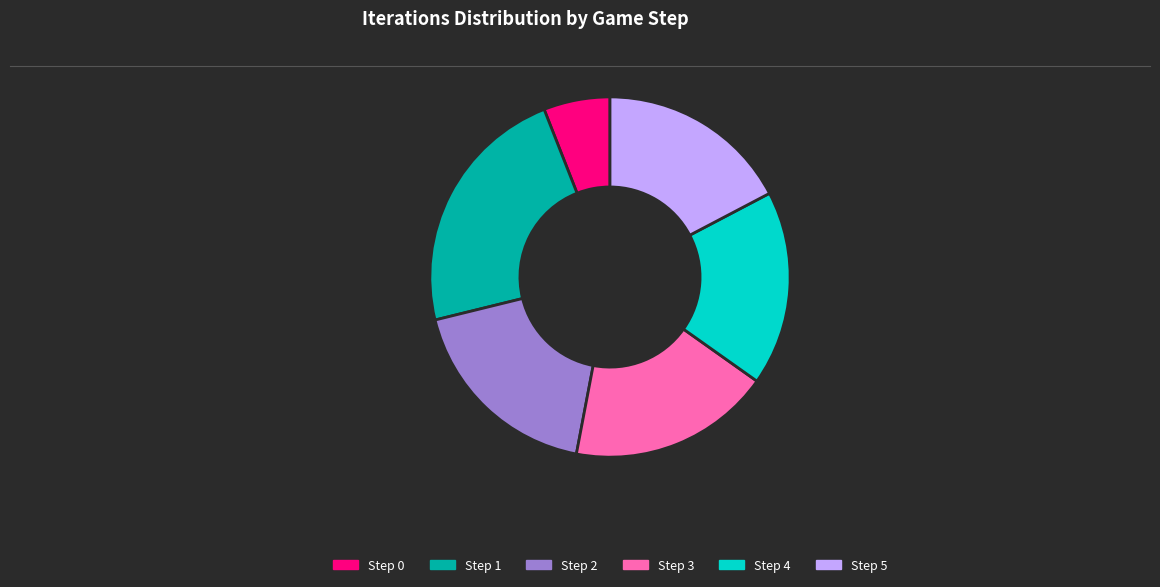

Is it true that Step 5 is 9% of the pie?

False